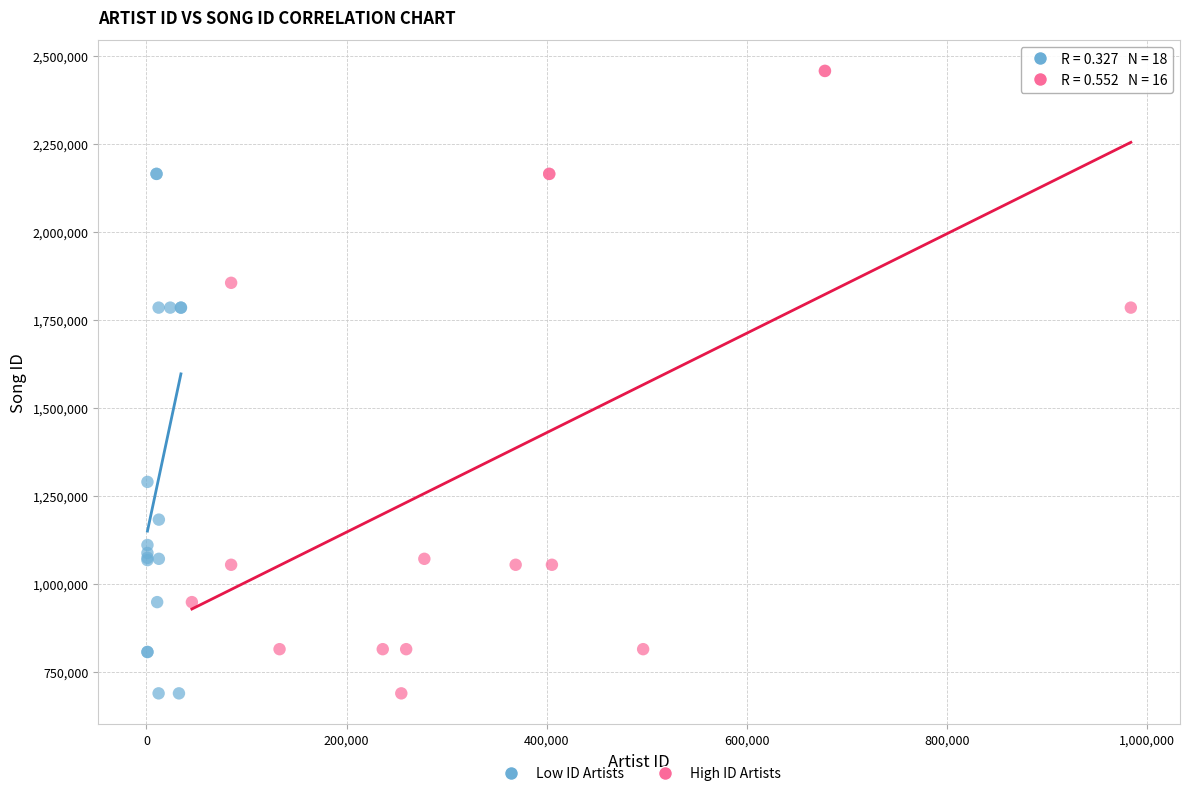

Which series has the largest Y range (max minus min)?

High ID Artists